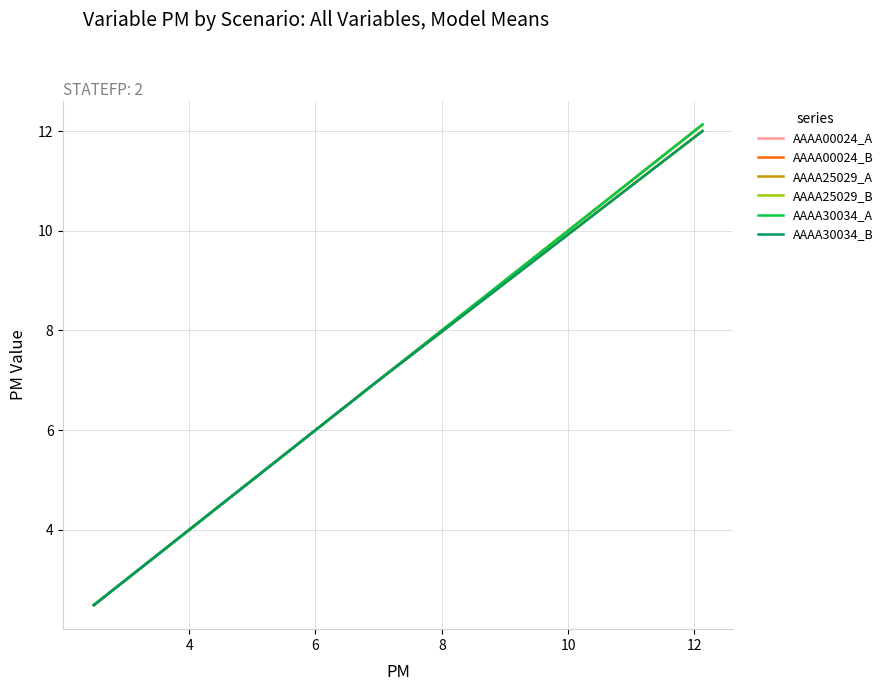

How many lines are shown in the chart?

6